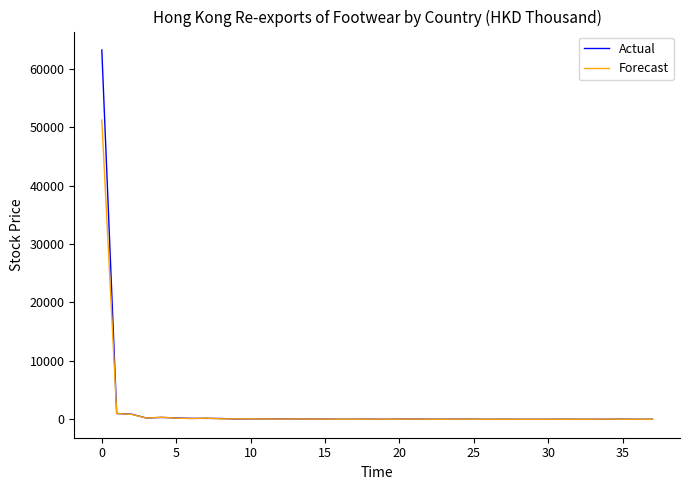

Is this an area chart (filled region under the line)?

No